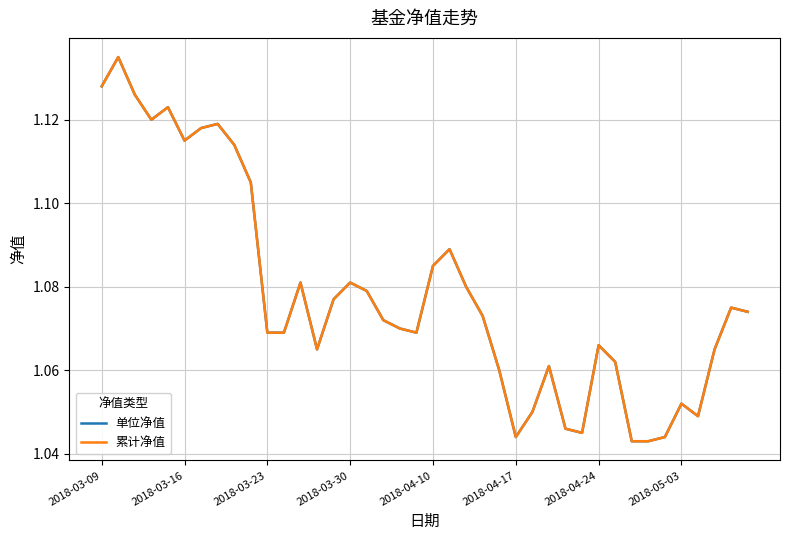

Is this an area chart (filled region under the line)?

No